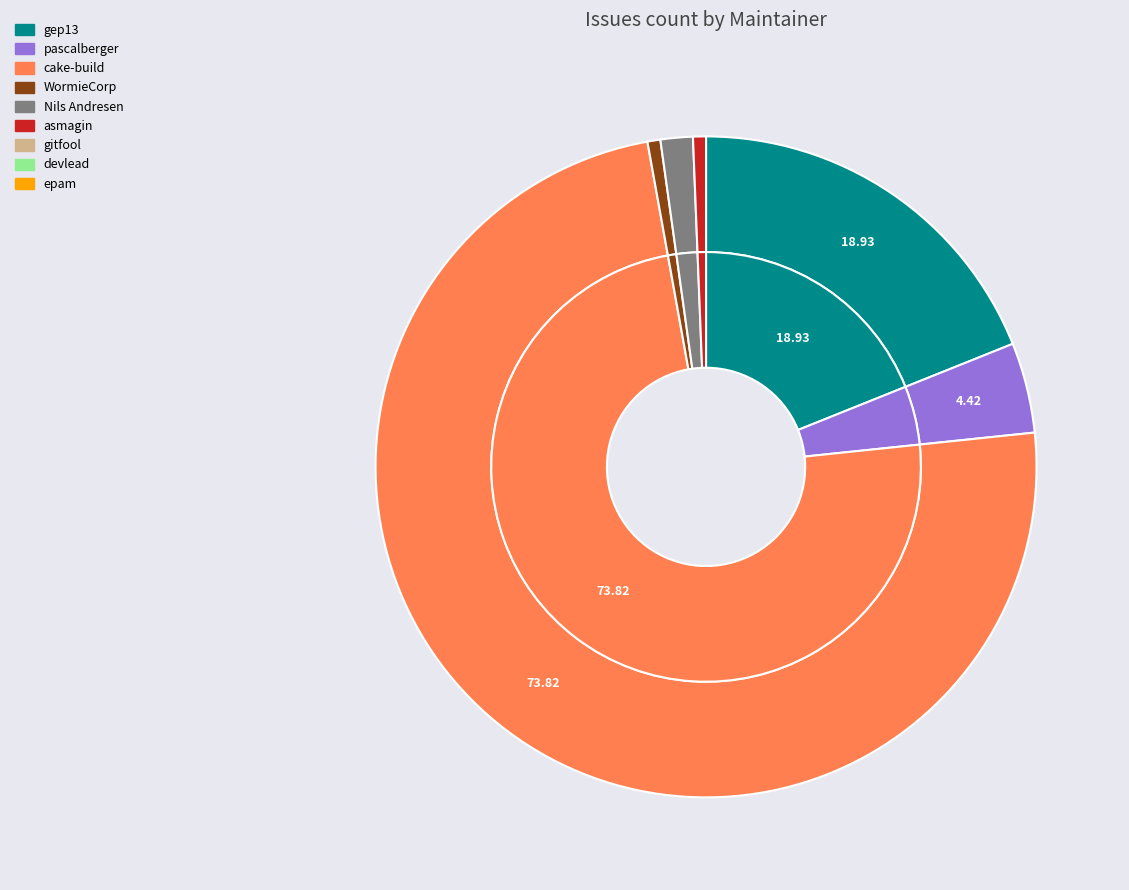

Is it true that asmagin is 1% of the pie?

True